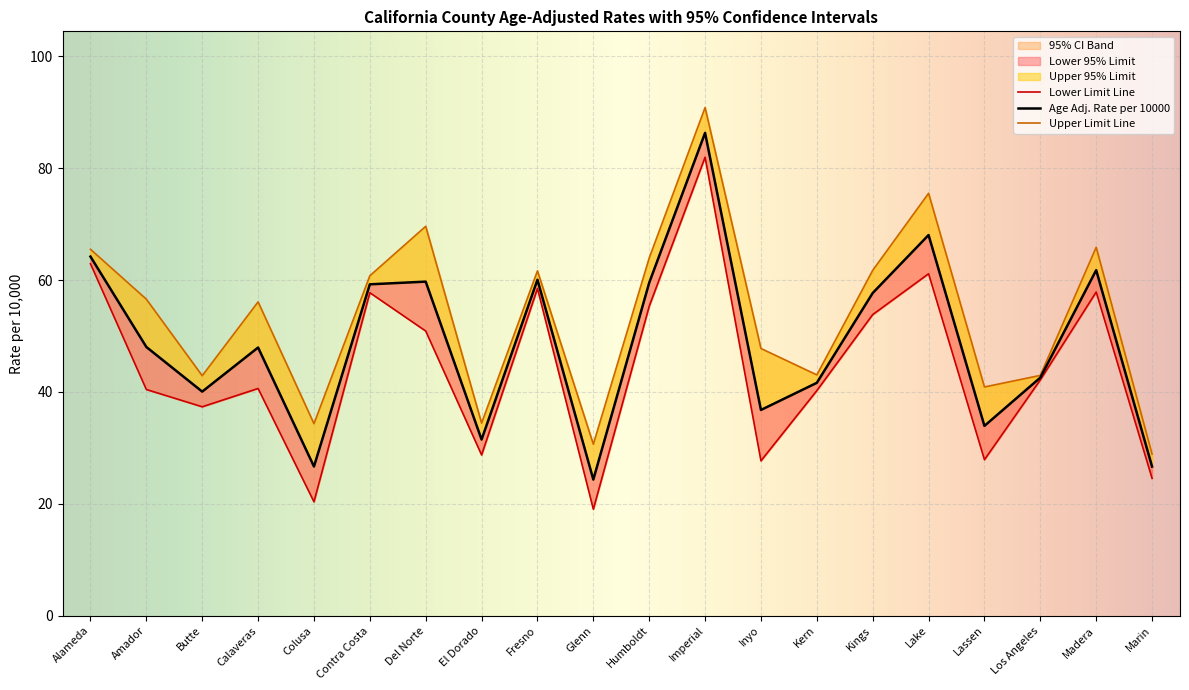

Between Kern and Glenn, which is larger?

Kern